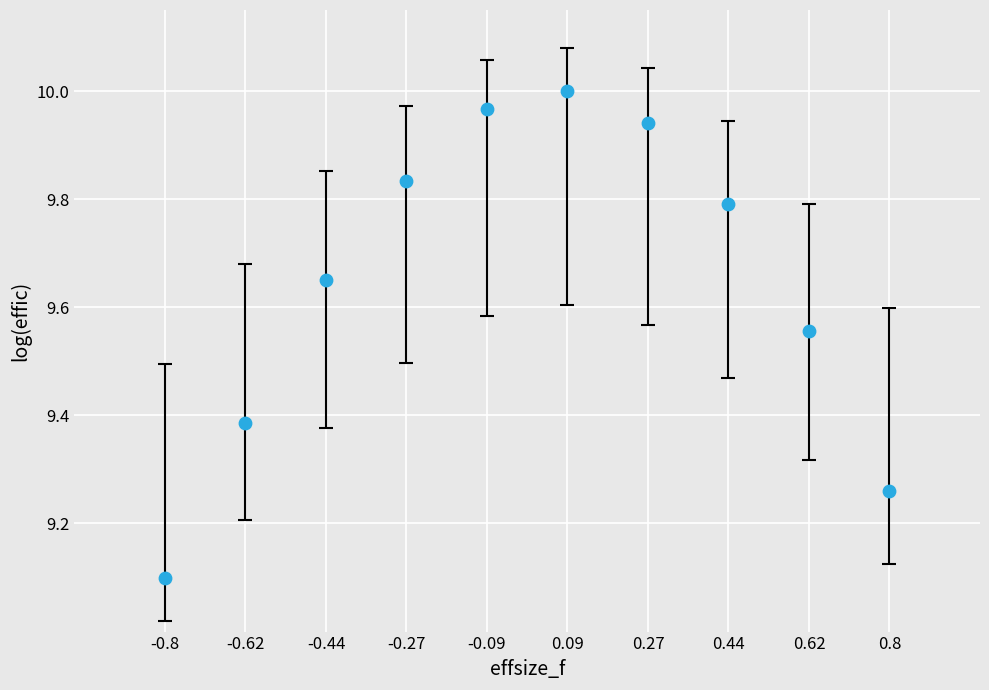

What Y value in the scatter plot is closest to 9?

9.1